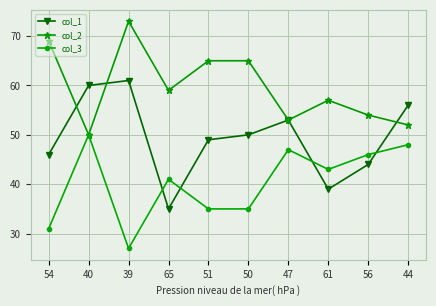

What is the minimum value for col_3?

27